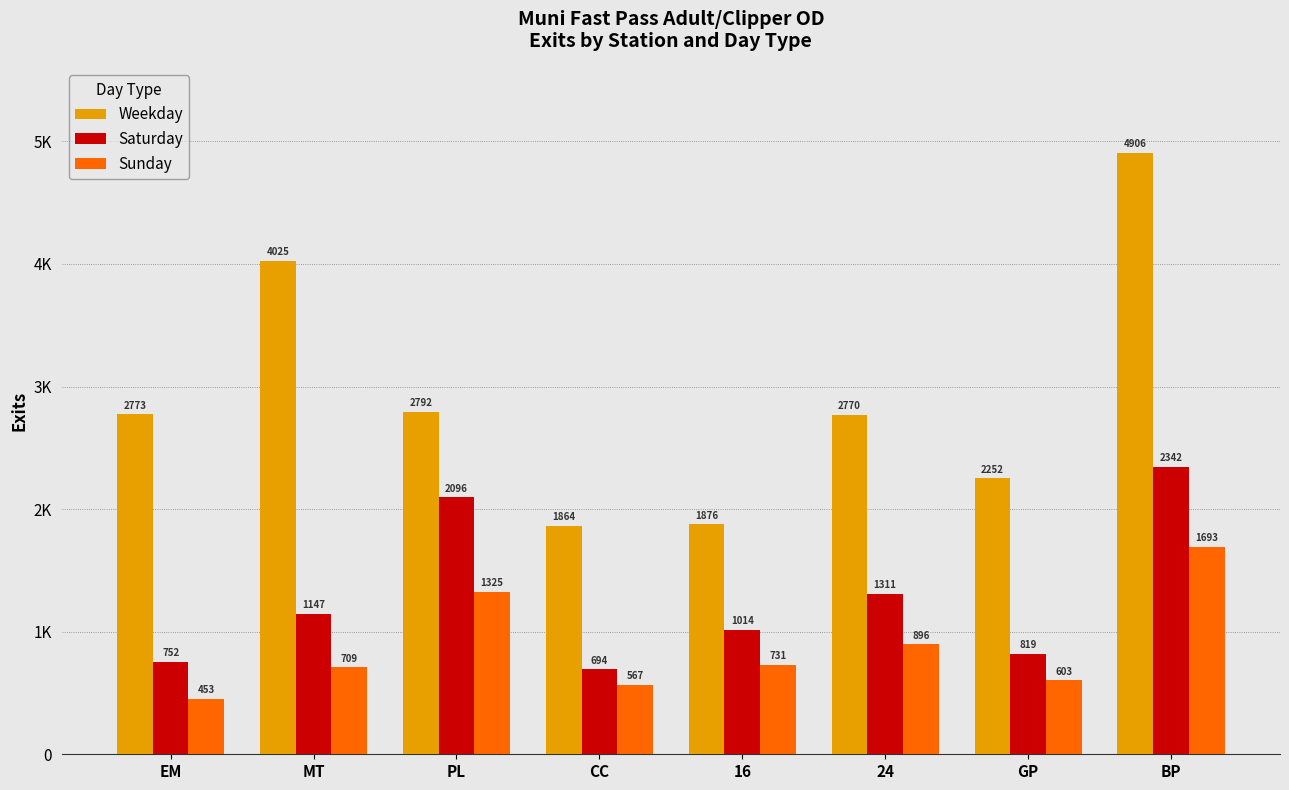

Are the bars horizontal?

No